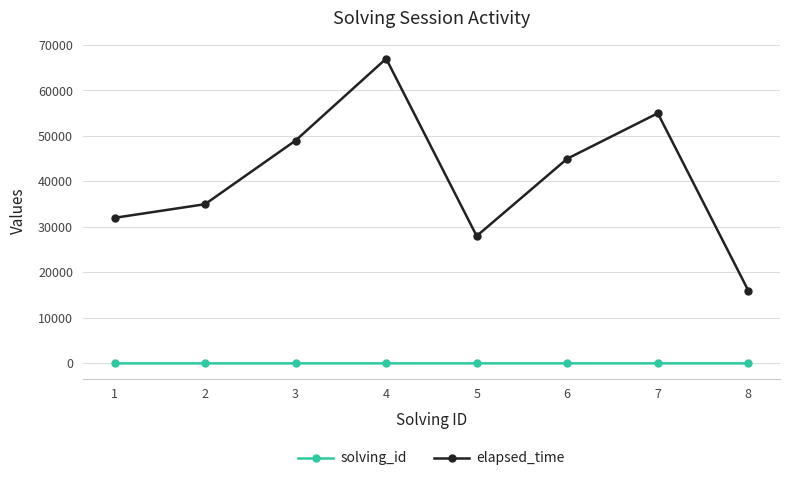

Rank the series by their maximum value, from lowest to highest.

solving_id, elapsed_time